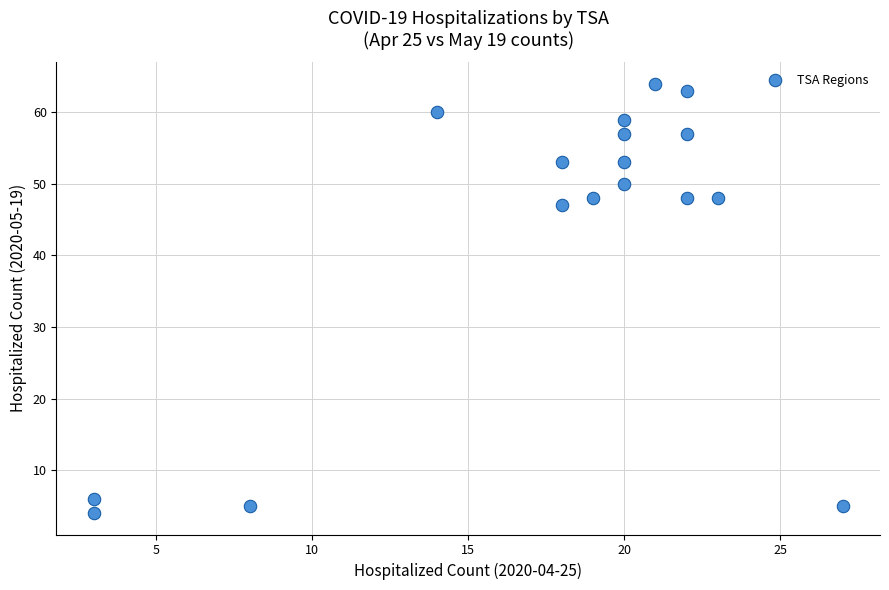

What Y value in the scatter plot is closest to 34?

47